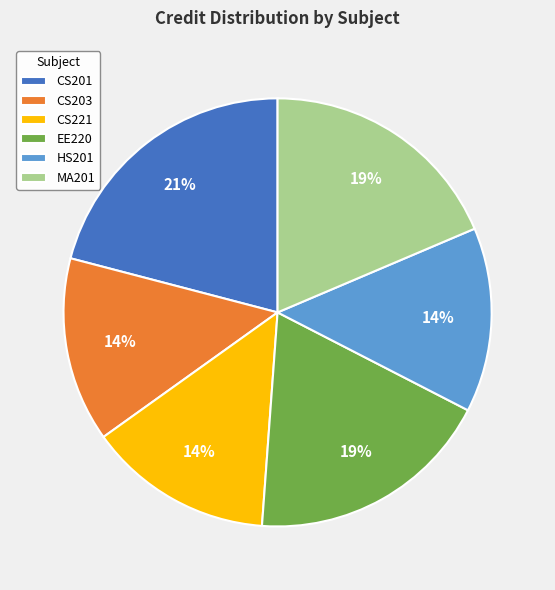

Is the sum of EE220 and CS201 greater than half?

No